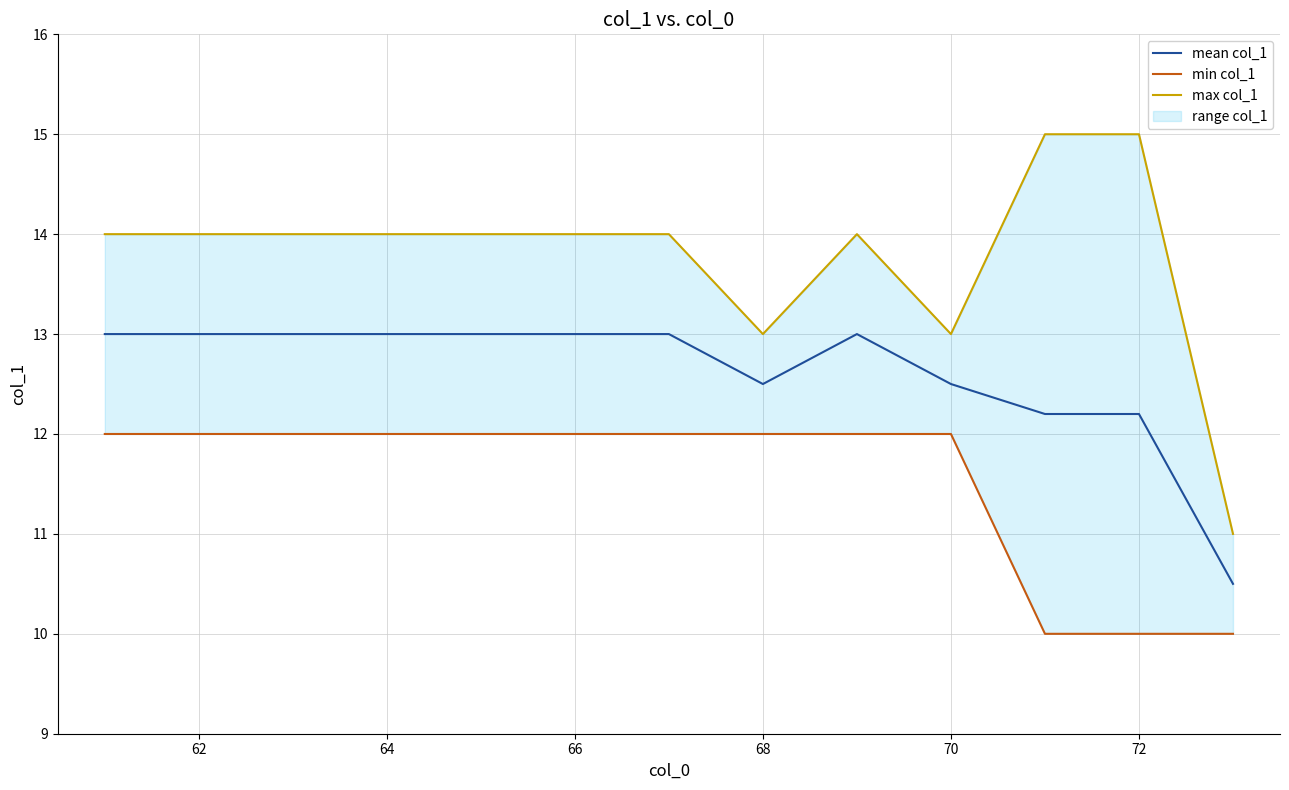

Does the chart have visible grid lines?

Yes